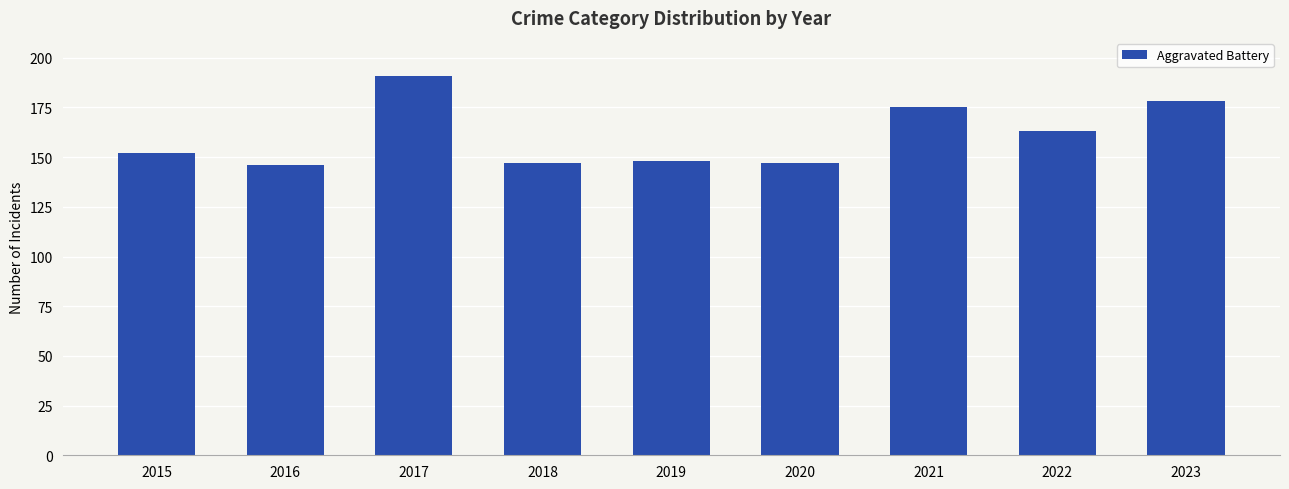

Reading left to right, list all the values displayed in this chart.

152	146	191	147	148	147	175	163	178